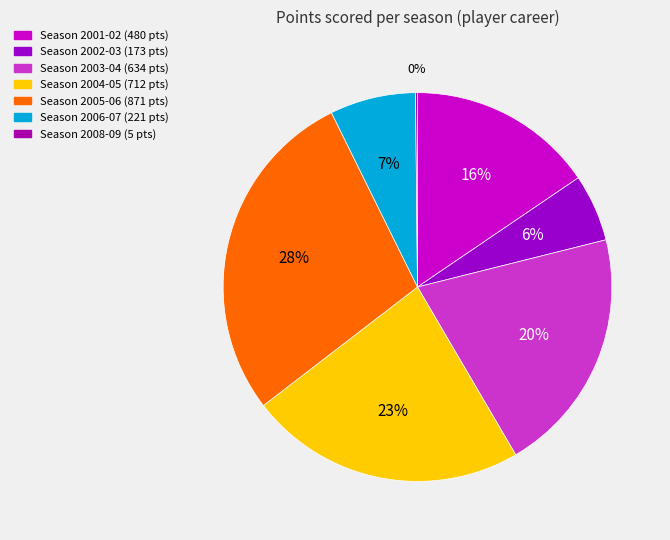

Count the number of slices in the pie.

7